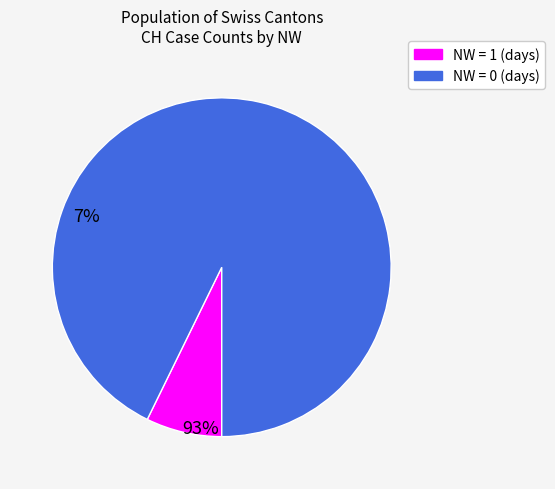

Does any single category account for the majority?

Yes